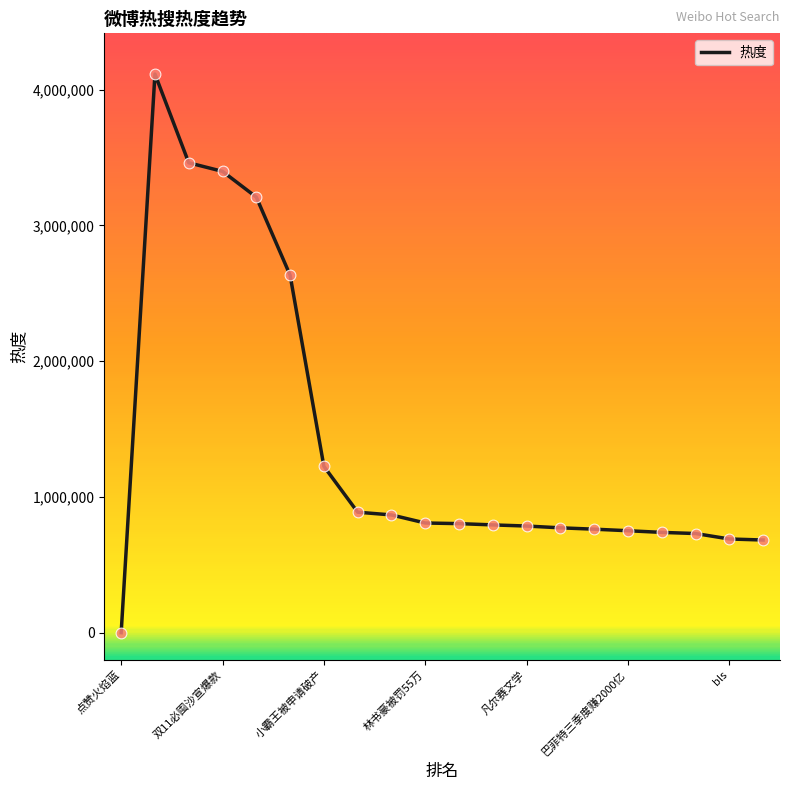

What is the greatest value displayed?

4115085